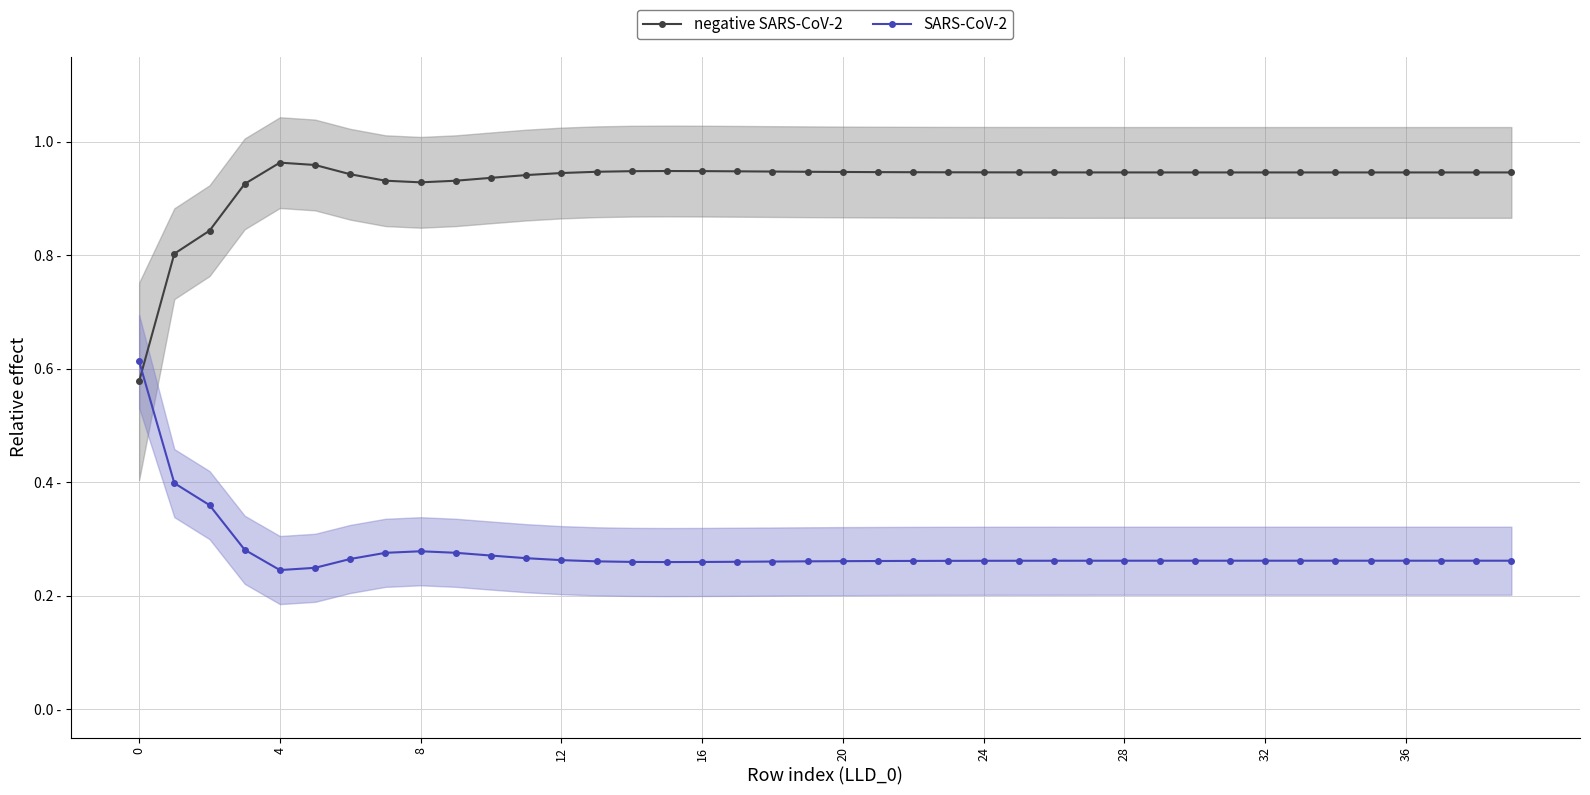

What is the maximum value for negative SARS-CoV-2?

1.0